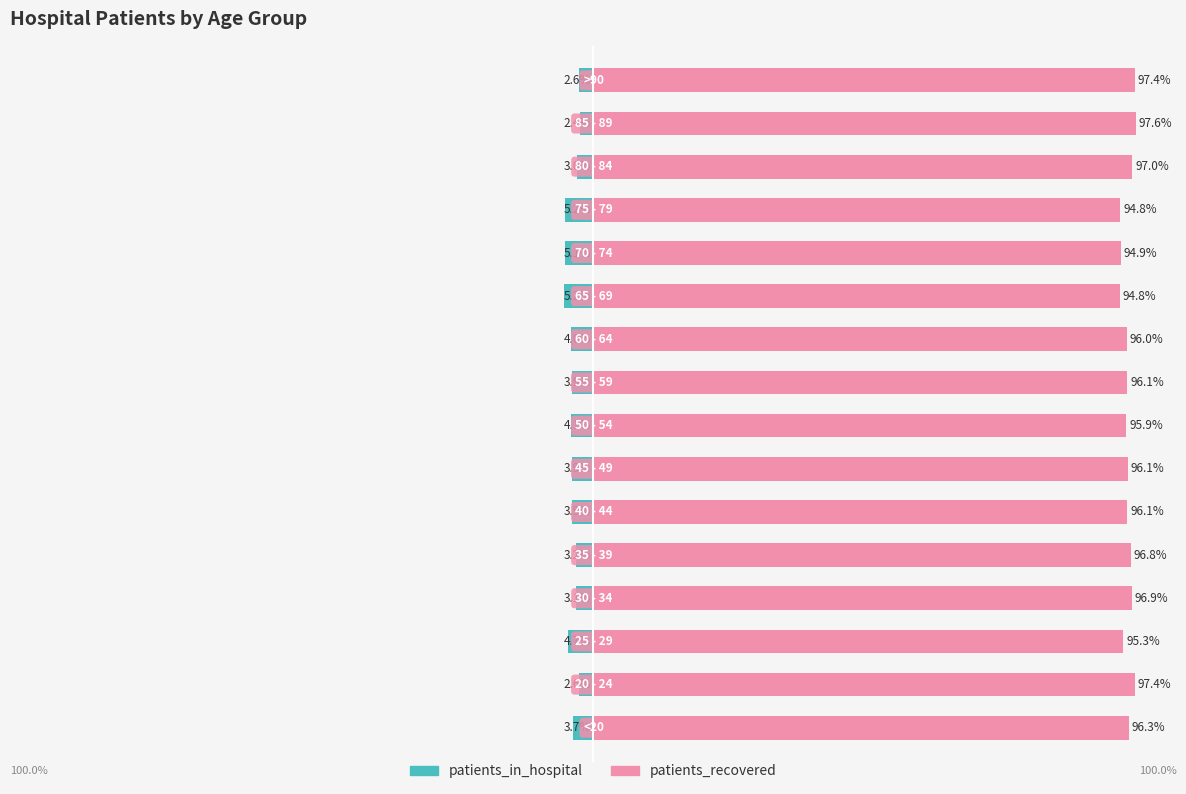

Count the number of data series in this chart.

2